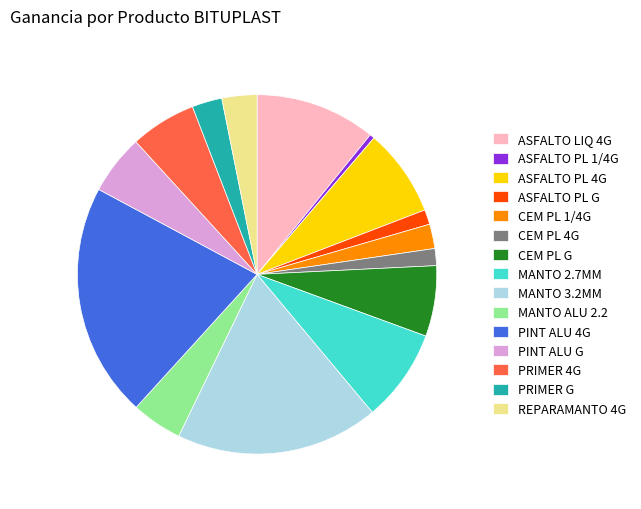

Which slice is the smallest?

ASFALTO PL 1/4G